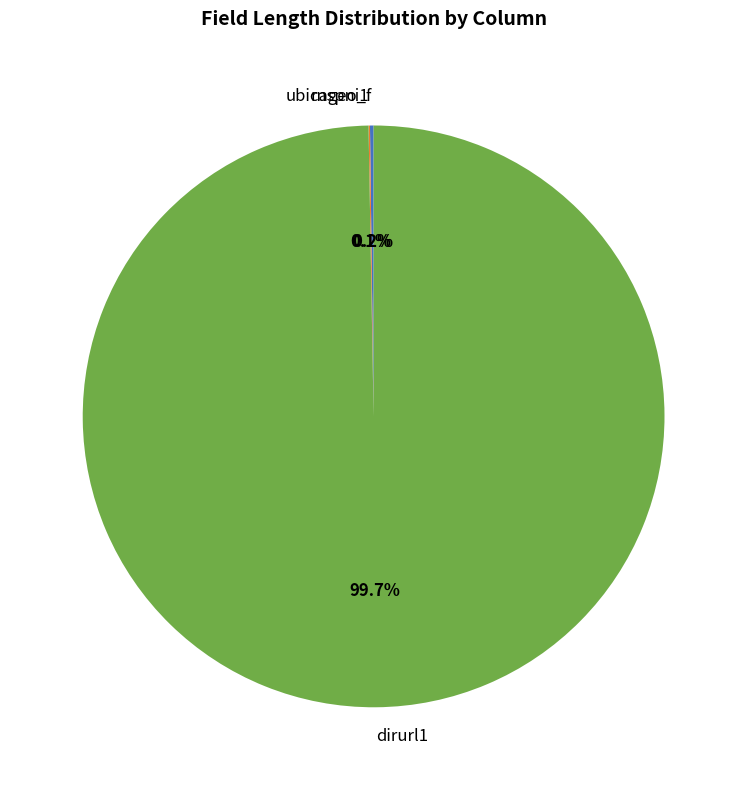

To the nearest percent, what is the average slice percentage?

33%